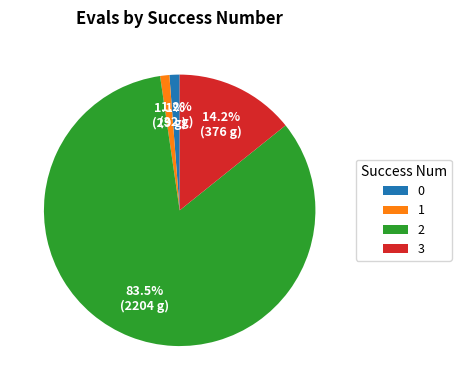

What is the total percentage of 1 and 3?

15.3%